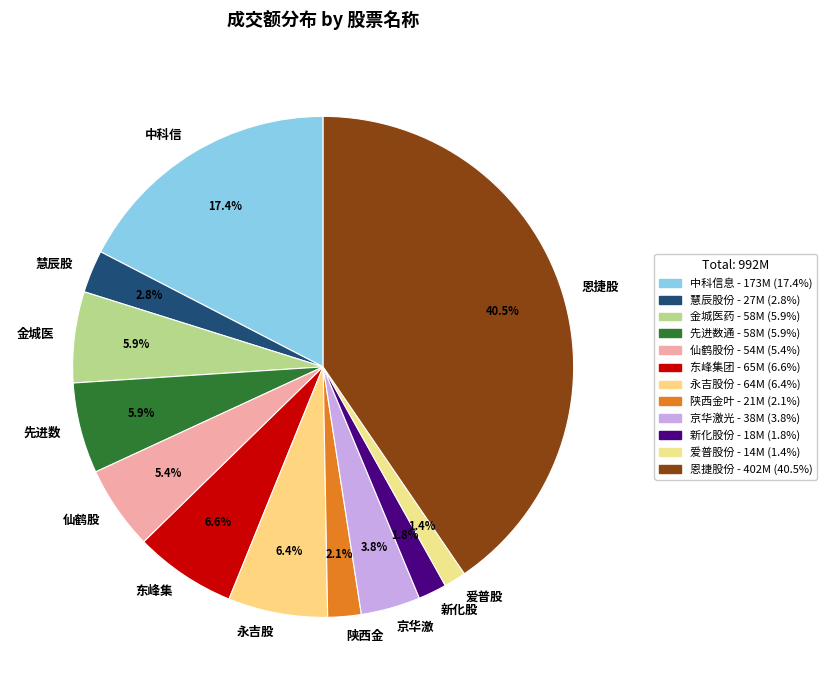

Does 中科信 account for over 50% of the chart?

No